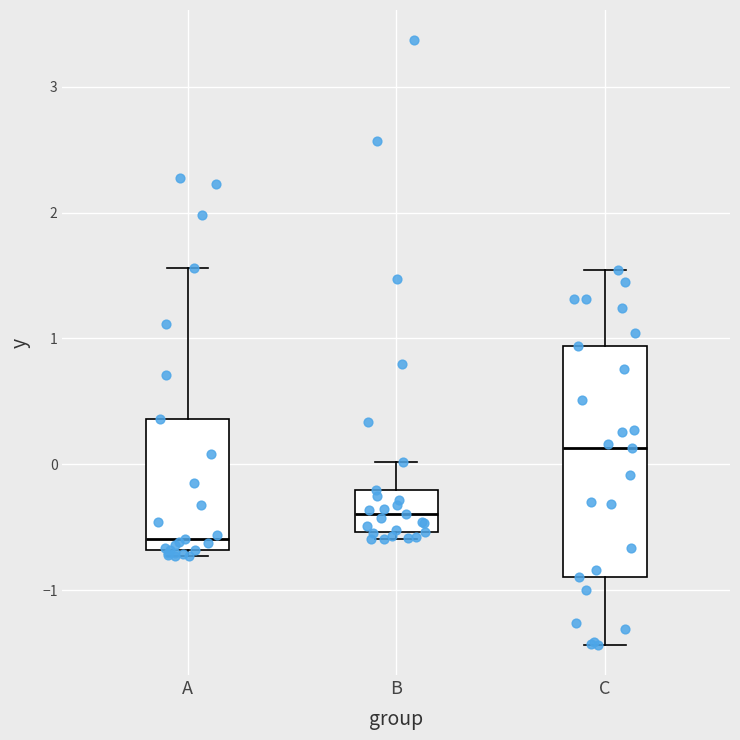

Where does the upper whisker of the box for C end on the y-axis? The values are not printed on the chart, so give them approximately, as read against the axis.

1.5